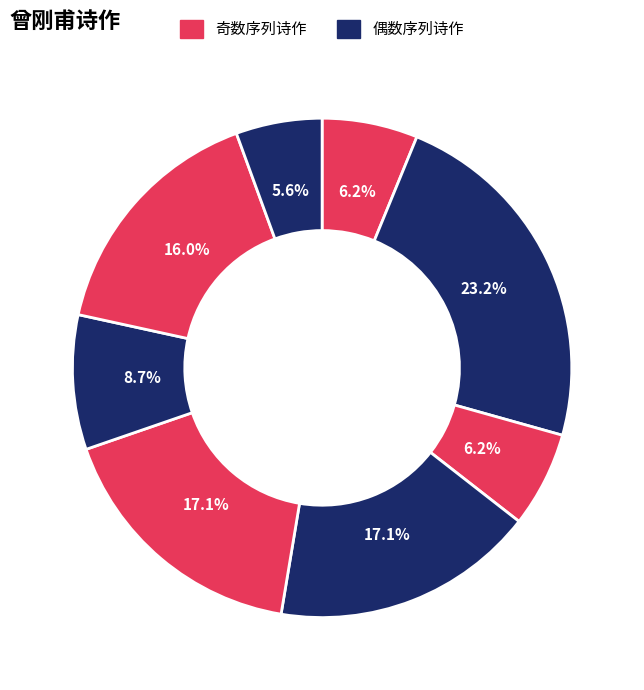

To the nearest percent, what is the average slice percentage?

12%